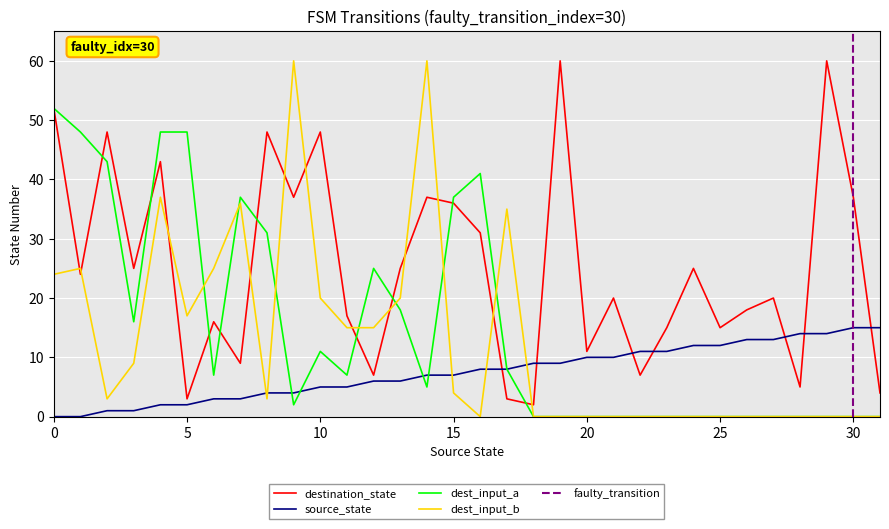

What is the difference between the maximum and minimum values in the input_symbol_b series?

60